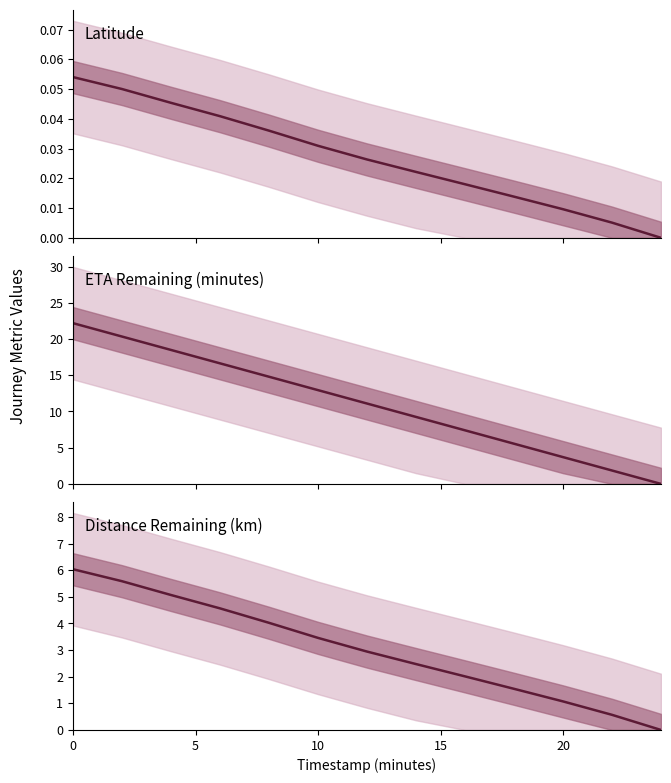

Rank the series by their maximum value, from highest to lowest.

ETA Remaining (minutes), Distance Remaining (km), Latitude